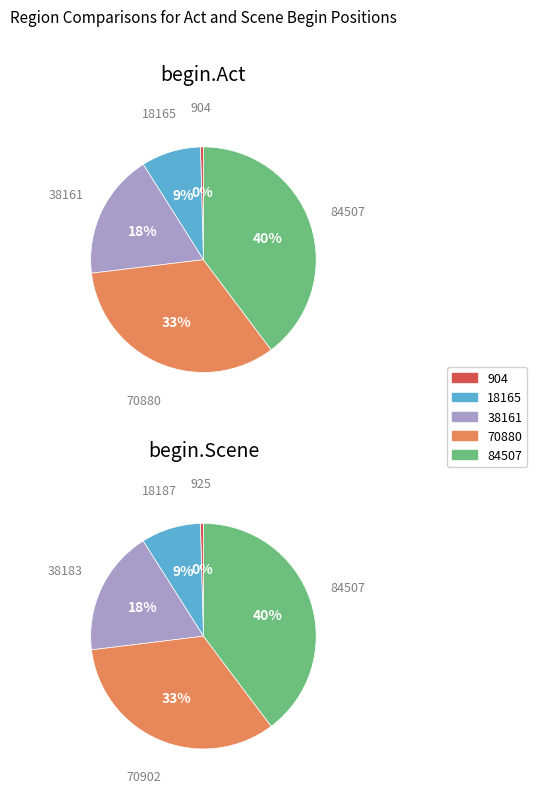

How many slices are in this pie chart?

5